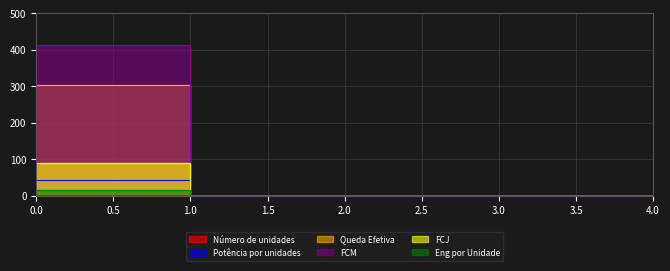

True or false: Queda Efetiva and FCJ cross at least once.

False